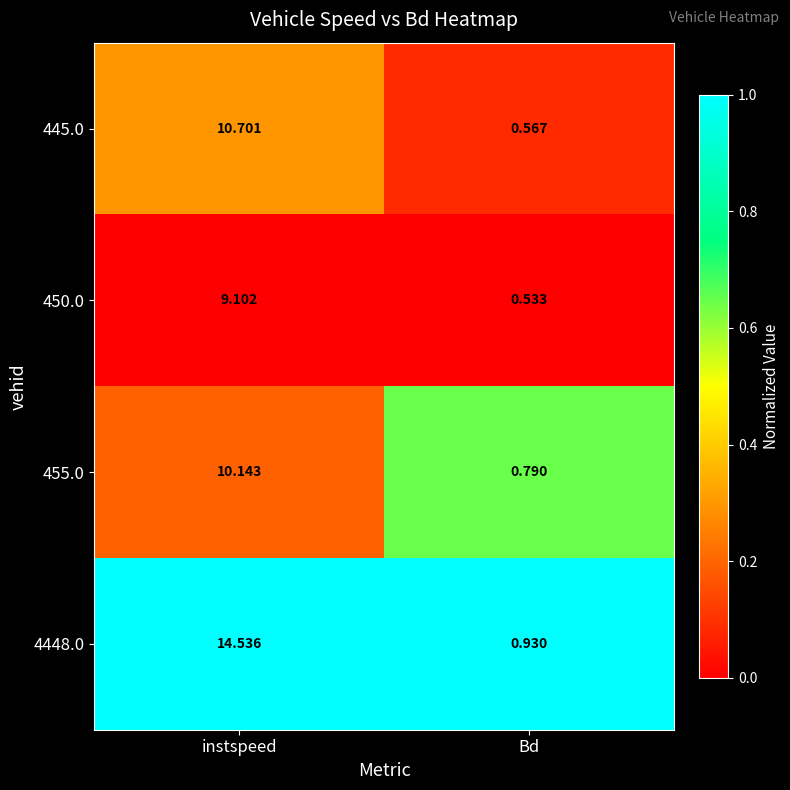

Is the value of 450.0 at Bd greater than the value of 4448.0 at Bd?

No